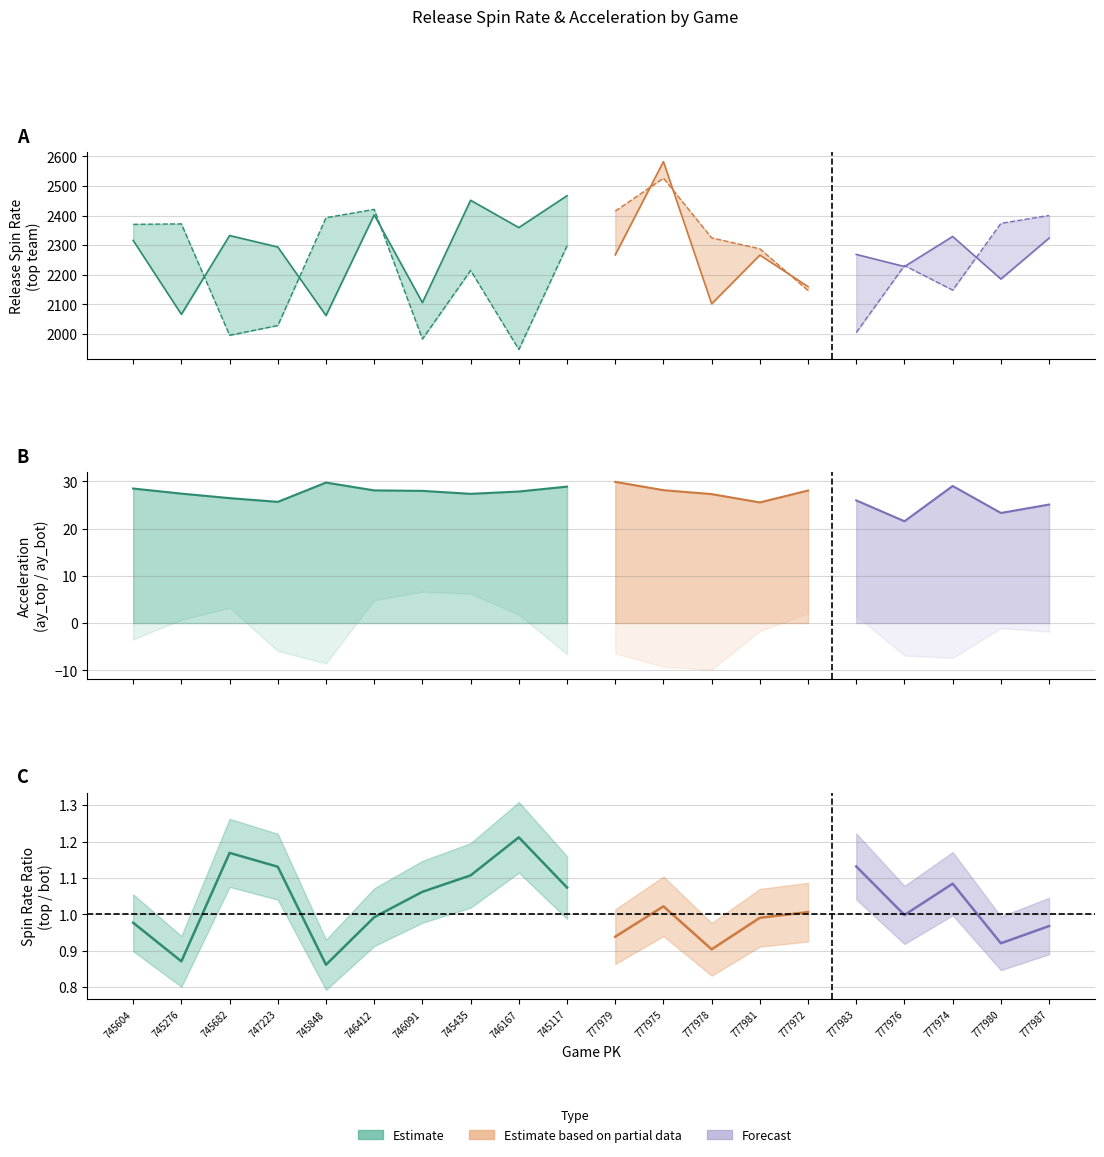

Is it true that ay_top equals 9.3 at 745848?

False